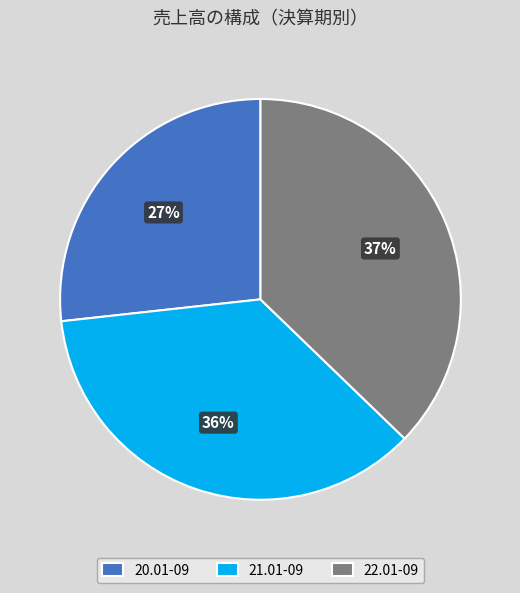

Do 20.01-09 and 22.01-09 together represent more than half of the pie?

Yes